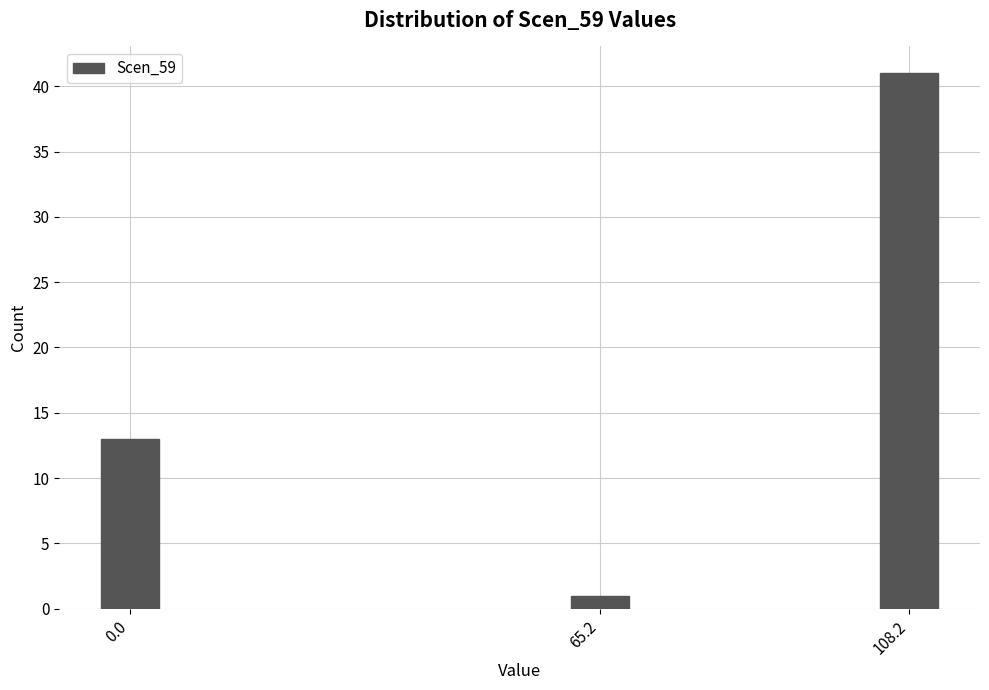

Reading left to right, list all the values displayed in this chart.

0.0=13	65.2=1	108.2=41